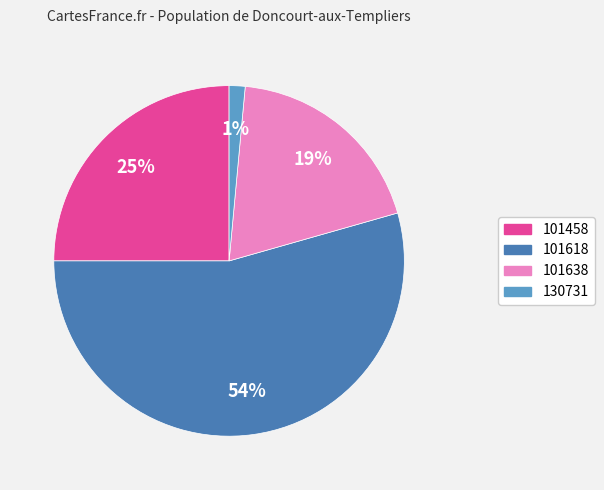

Which category has the biggest portion of the pie?

101618